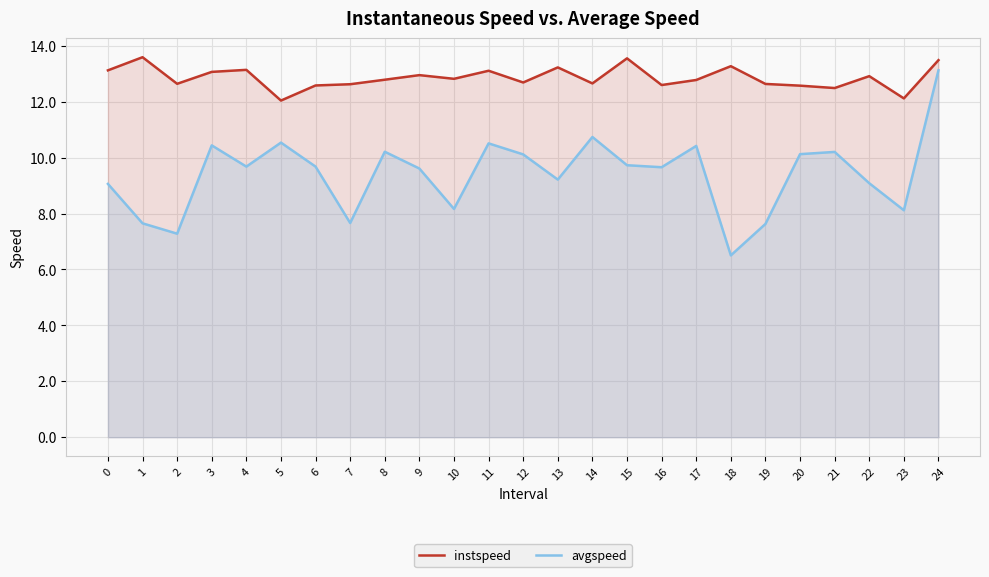

Between 15 and 20, which is larger?

15